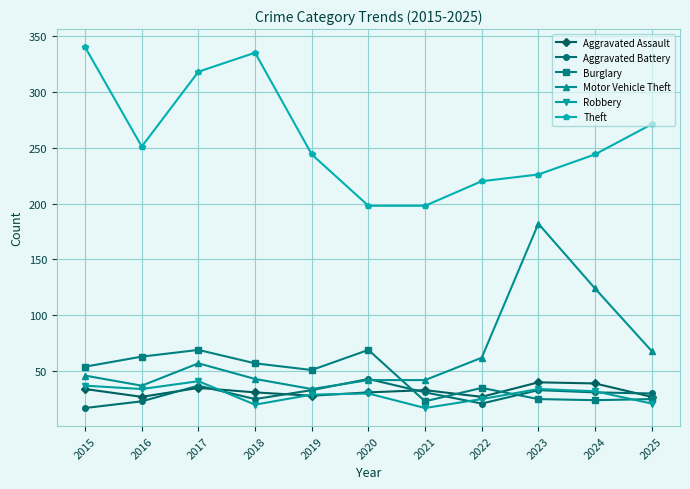

Which series has the largest range (max minus min)?

Motor Vehicle Theft